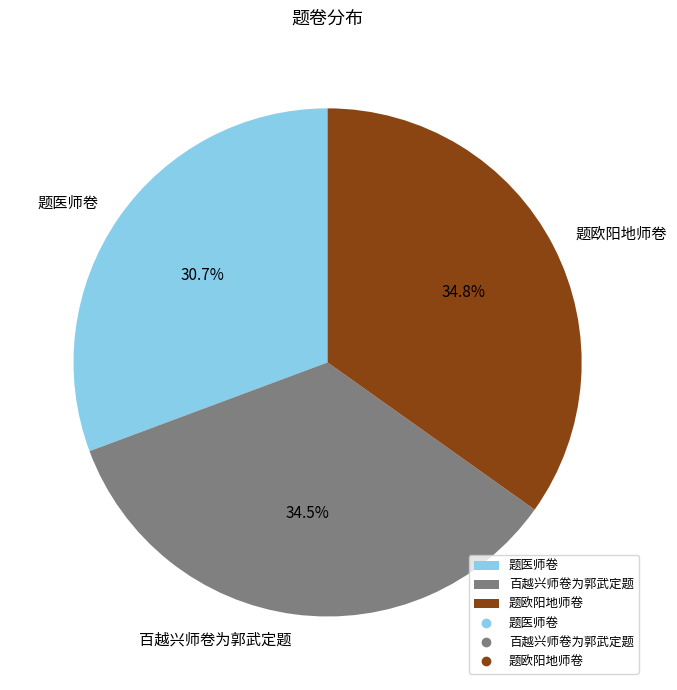

Which category has the smallest portion of the pie?

题医师卷